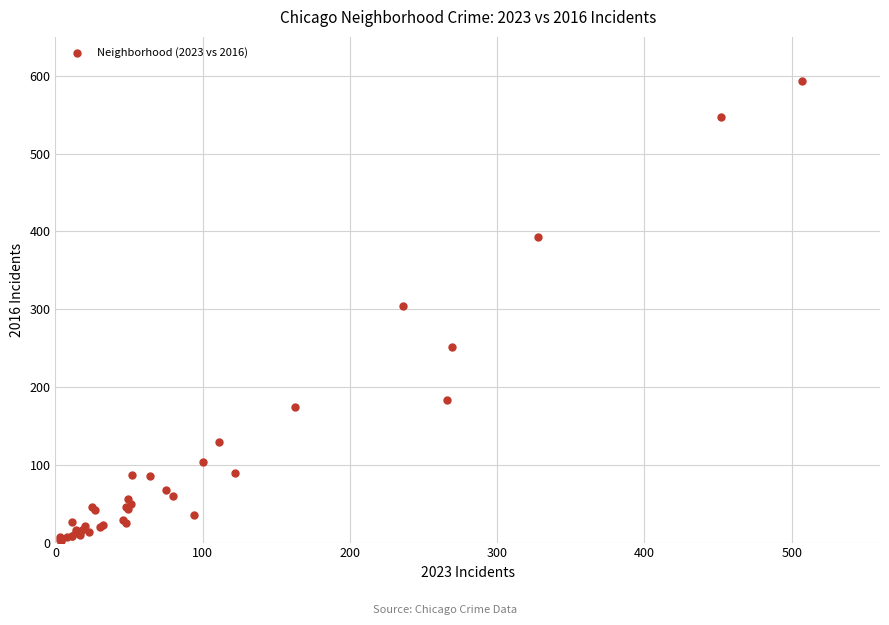

What Y value in the scatter plot is closest to 297?

304